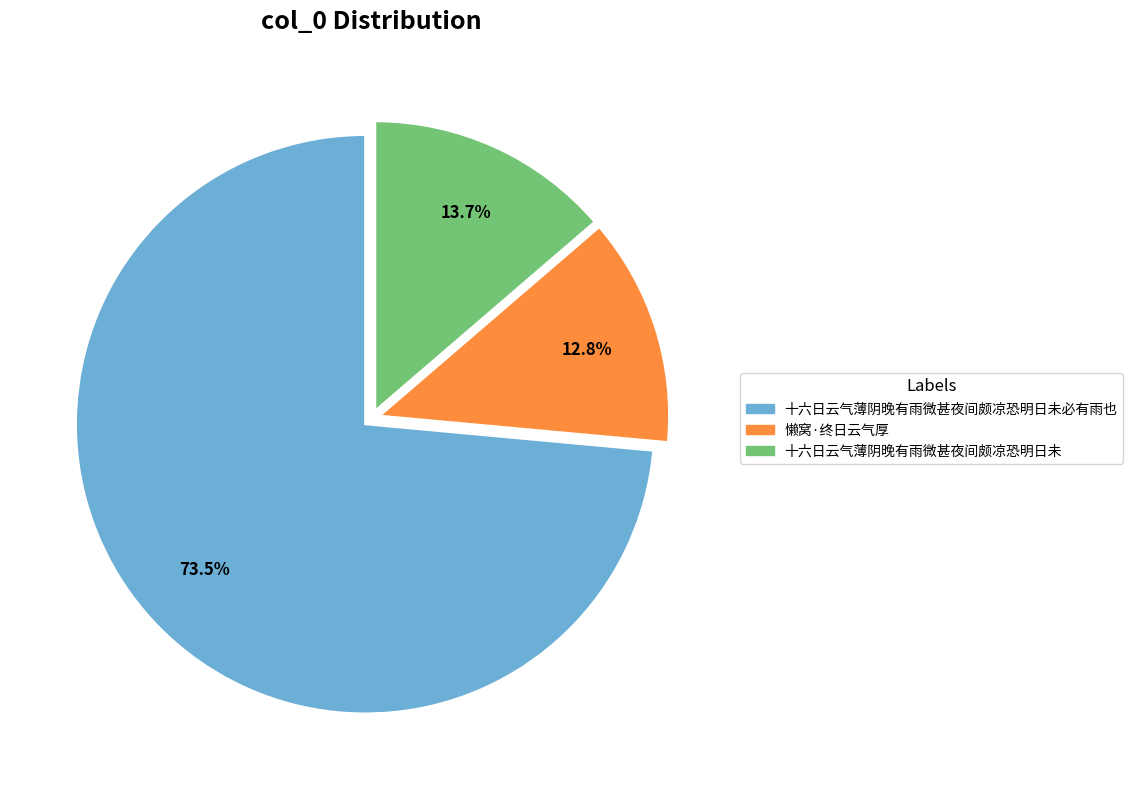

To the nearest percent, what is the difference between the largest and smallest slice percentages?

61%